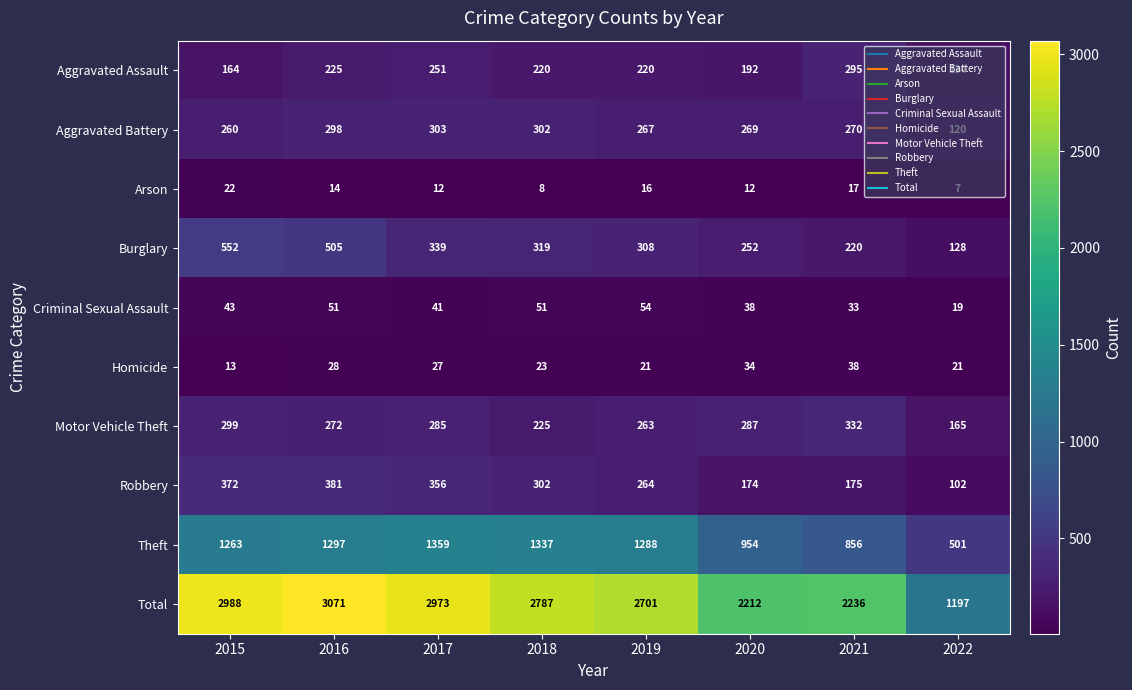

Which category has the lowest value across all series?

2022